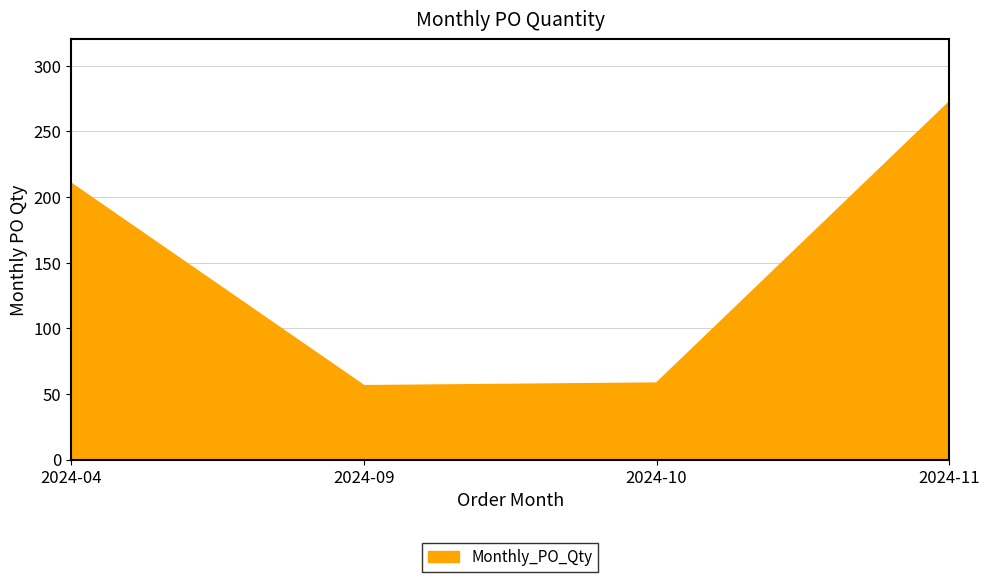

Reading left to right, list all the values displayed in this chart.

2024-04=210	2024-09=56	2024-10=58	2024-11=272